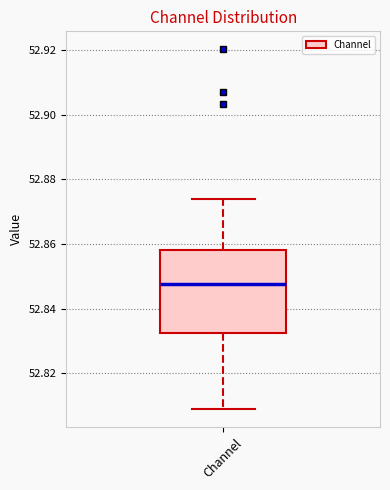

Where does the upper whisker of the box for Channel end on the y-axis? The values are not printed on the chart, so give them approximately, as read against the axis.

52.874